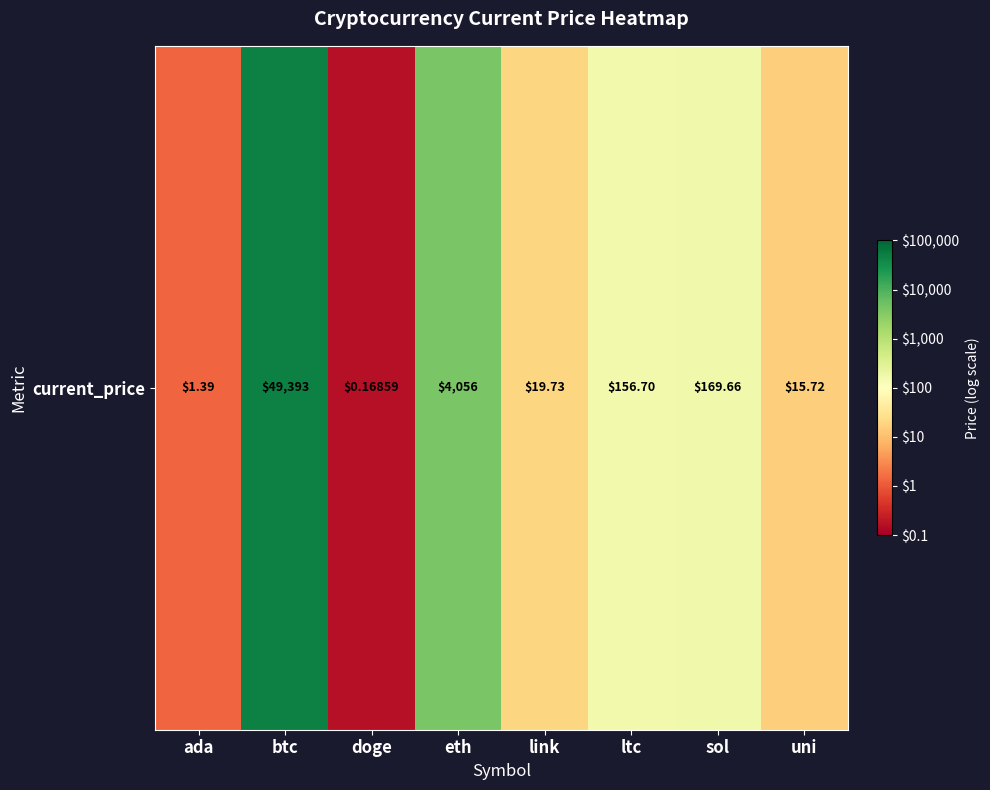

How many data points are less than 2?

4